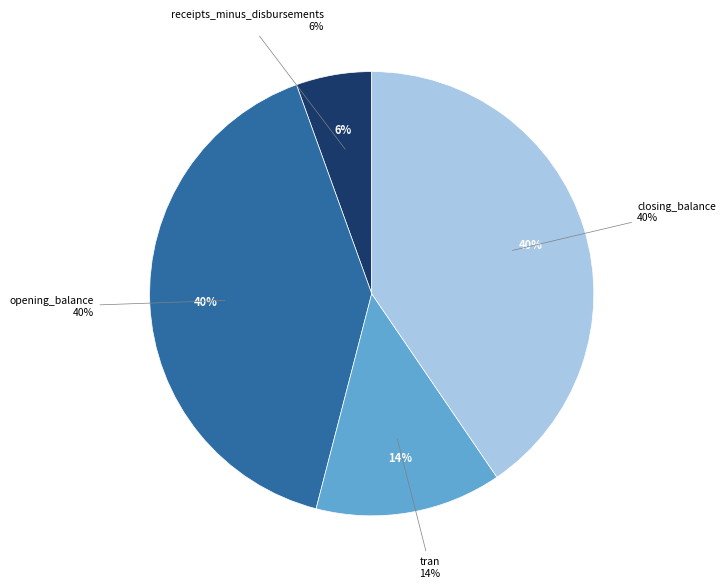

Is it true that tran is 7% of the pie?

False